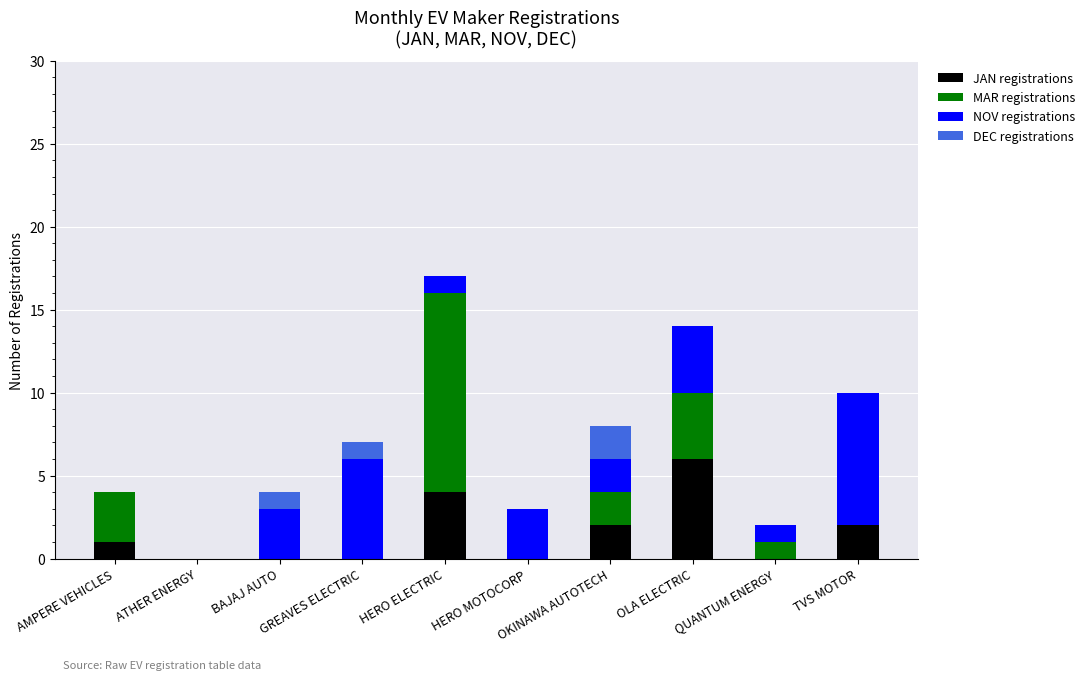

What is the maximum value for JAN registrations?

6